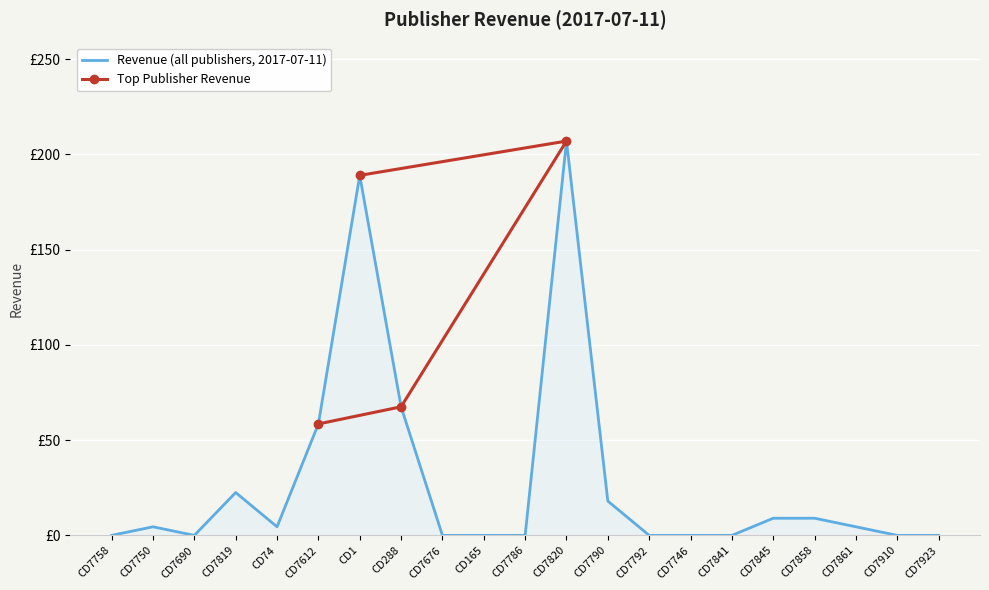

Reading left to right, extract all data points from this chart.

0.0	4.5	0.0	22.5	4.5	58.5	189.0	67.5	0.0	0.0	0.0	207.0	18.0	0.0	0.0	0.0	9.0	9.0	4.5	0.0	0.0